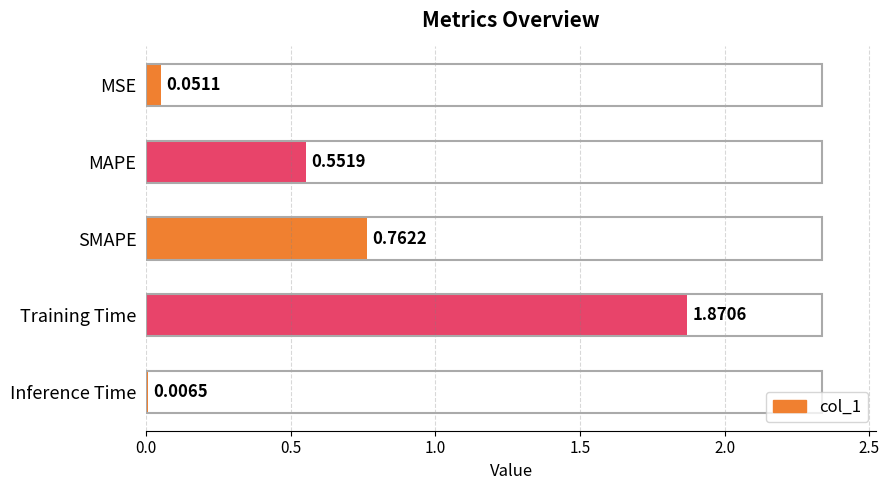

At which category does the chart reach its peak across all series?

Training Time